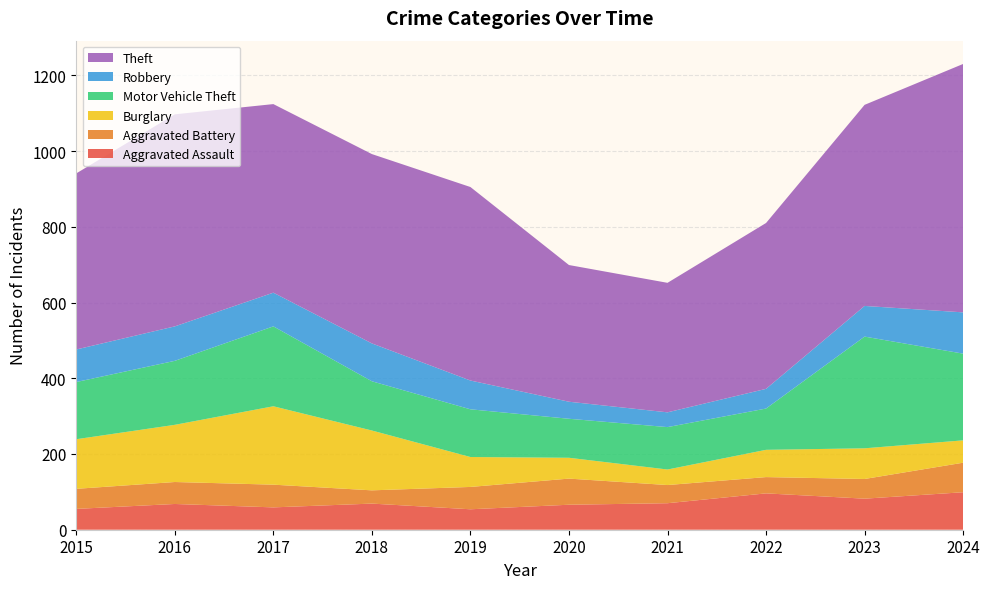

Reading left to right, what are all the values shown in this chart?

Aggravated Assault: 2015=55	2016=68	2017=59	2018=69	2019=54	2020=66	2021=70	2022=96	2023=82	2024=99
Aggravated Battery: 2015=53	2016=58	2017=60	2018=35	2019=59	2020=69	2021=48	2022=43	2023=52	2024=78
Burglary: 2015=131	2016=151	2017=207	2018=158	2019=79	2020=55	2021=41	2022=72	2023=81	2024=59
Motor Vehicle Theft: 2015=151	2016=169	2017=211	2018=130	2019=126	2020=103	2021=112	2022=109	2023=295	2024=229
Robbery: 2015=86	2016=91	2017=89	2018=100	2019=76	2020=45	2021=39	2022=52	2023=81	2024=109
Theft: 2015=465	2016=560	2017=498	2018=500	2019=511	2020=361	2021=342	2022=438	2023=531	2024=656